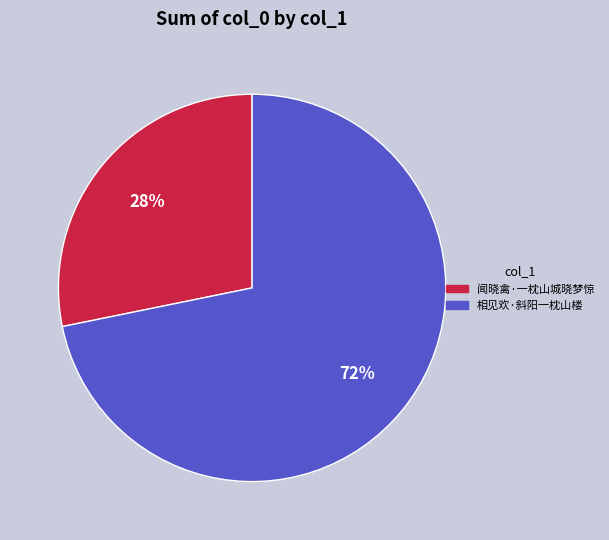

Do 相见欢·斜阳一枕山楼 and 闻晓禽·一枕山城晓梦惊 together represent more than half of the pie?

Yes